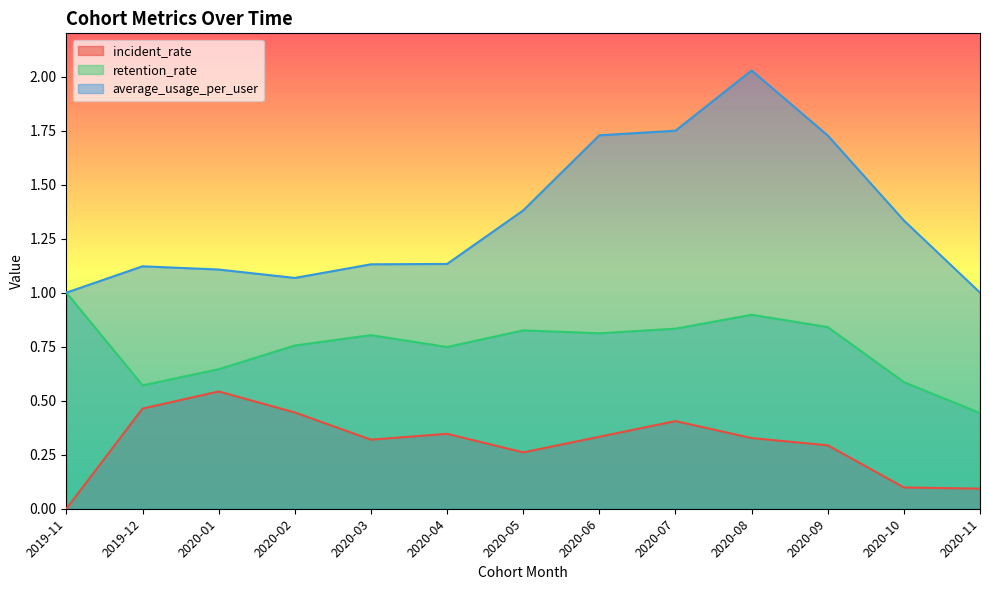

Does the chart display data point markers on the line(s)?

No